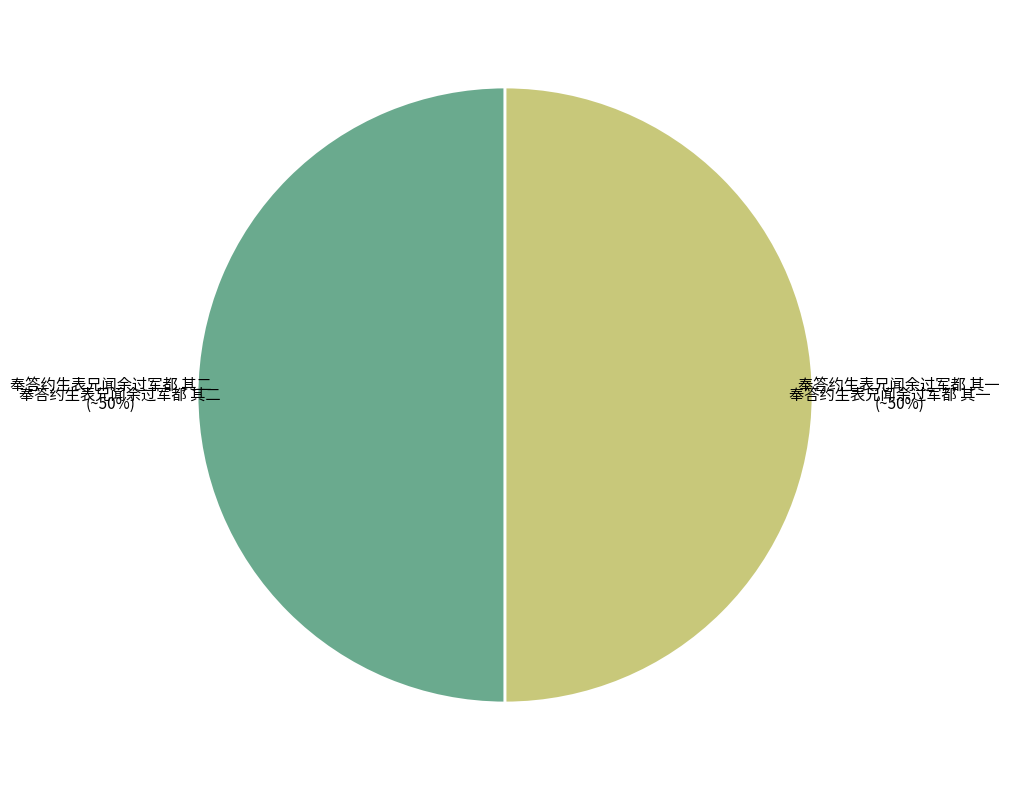

To the nearest percent, what is the average slice percentage?

50%